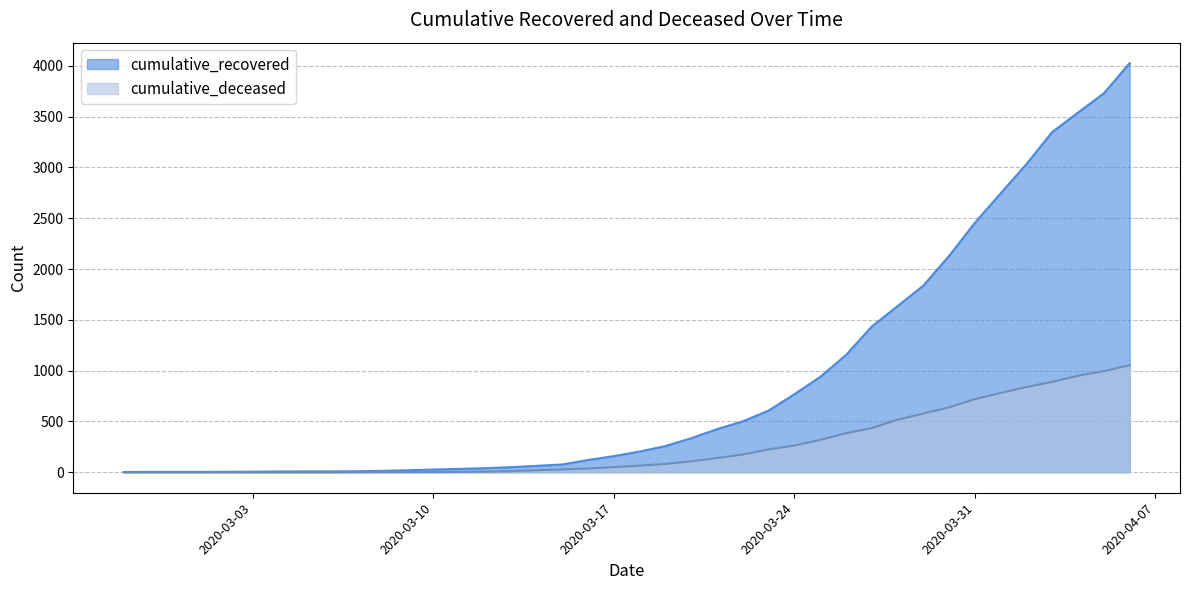

At which category is the sum across all series the highest?

2020-04-06